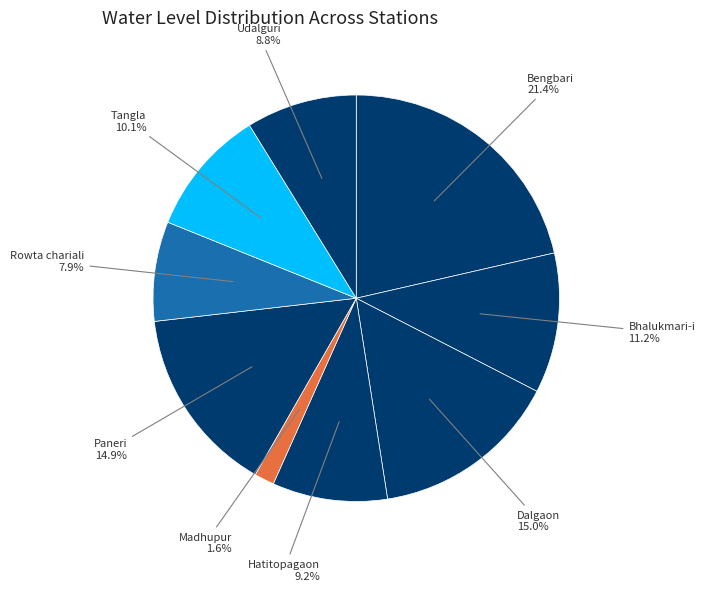

What percentage is the Tangla slice, to the nearest percent?

10%